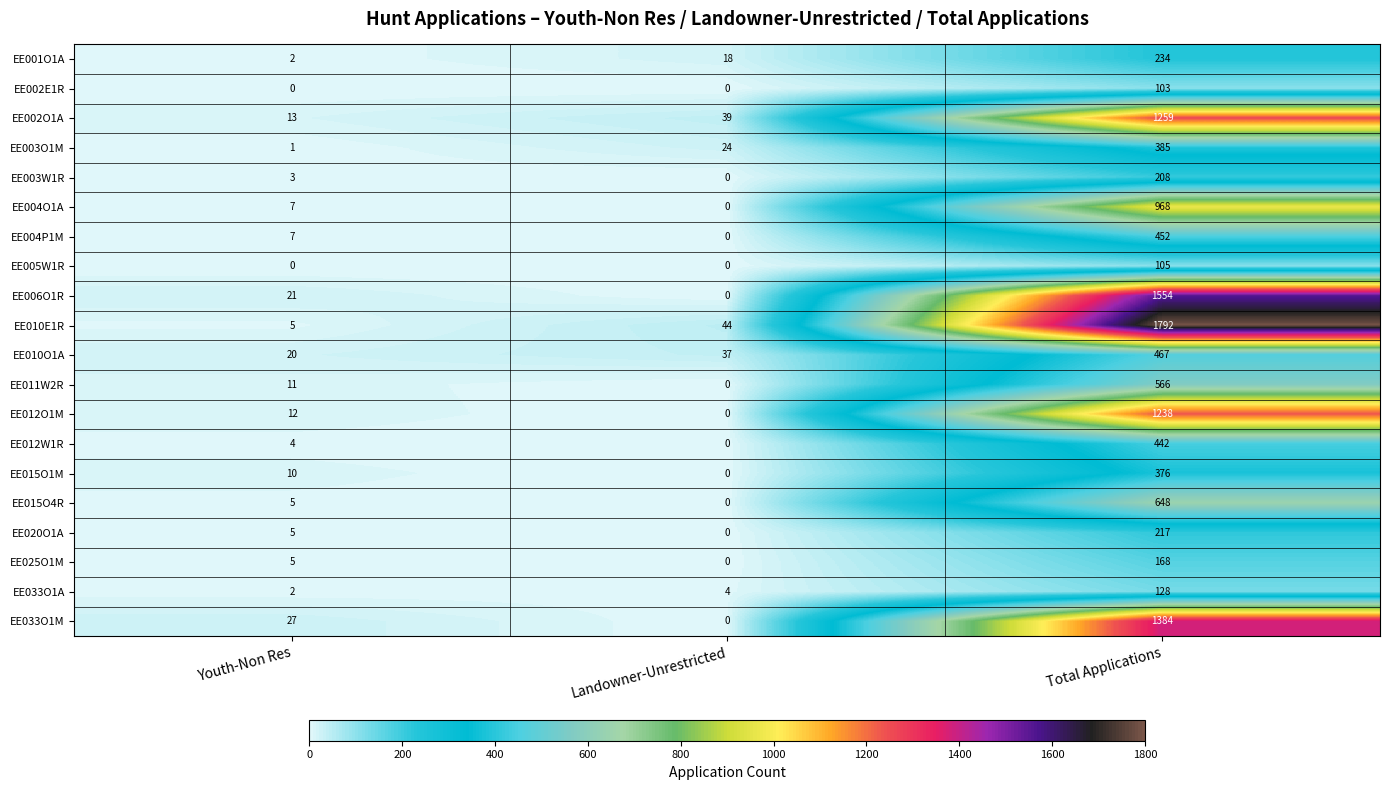

Which category has the lowest value in the EE015O4R series?

Landowner-Unrestricted